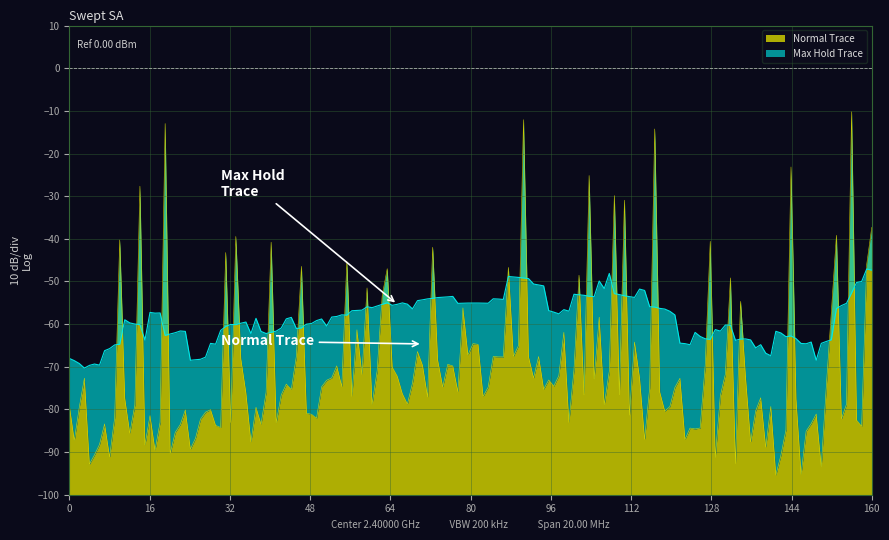

True or false: Normal Trace and Max Hold Trace cross at least once.

False